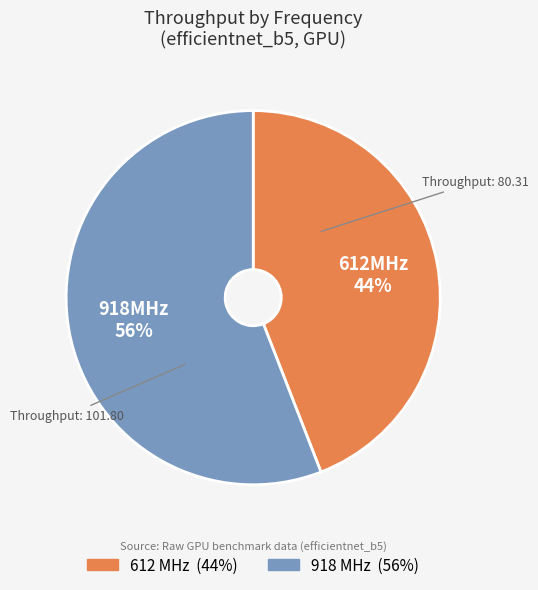

To the nearest percent, what is the average slice percentage?

50%